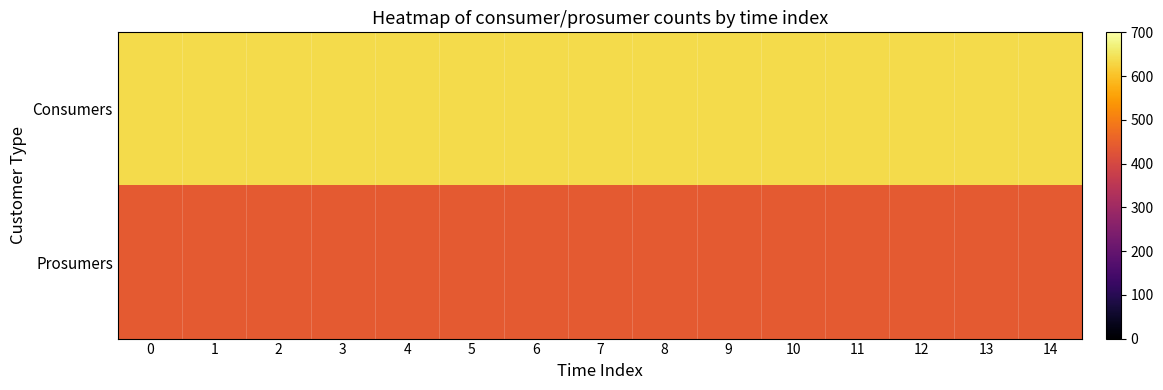

What is the difference between the highest and lowest values at 10?

195